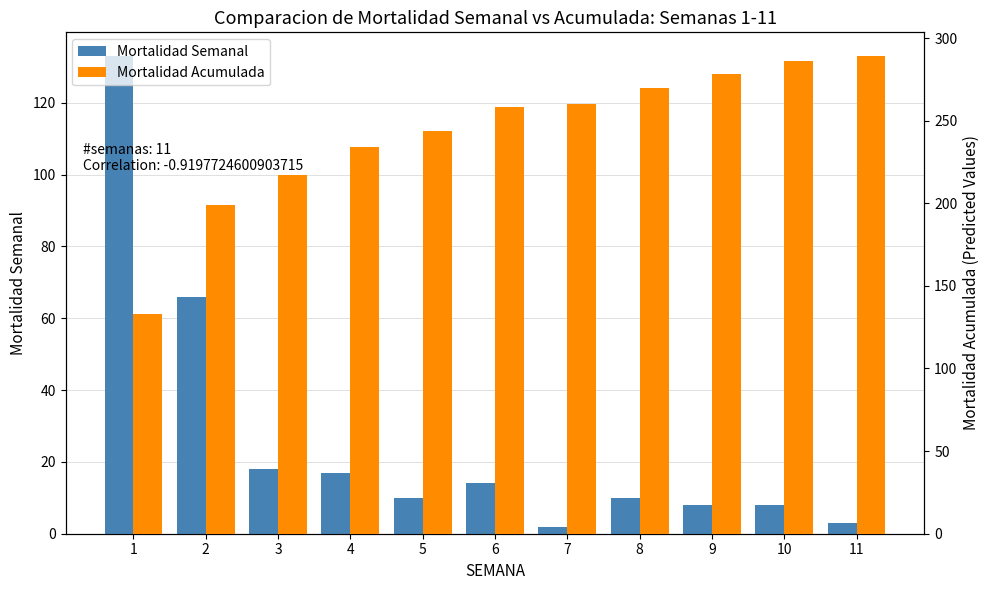

List the series in order of their peak value, highest first.

Mortalidad Acumulada, Mortalidad Semanal